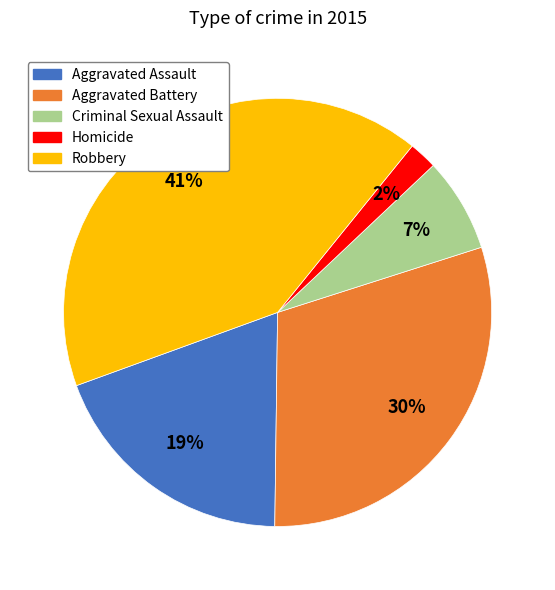

Between Aggravated Assault and Homicide, which is larger?

Aggravated Assault